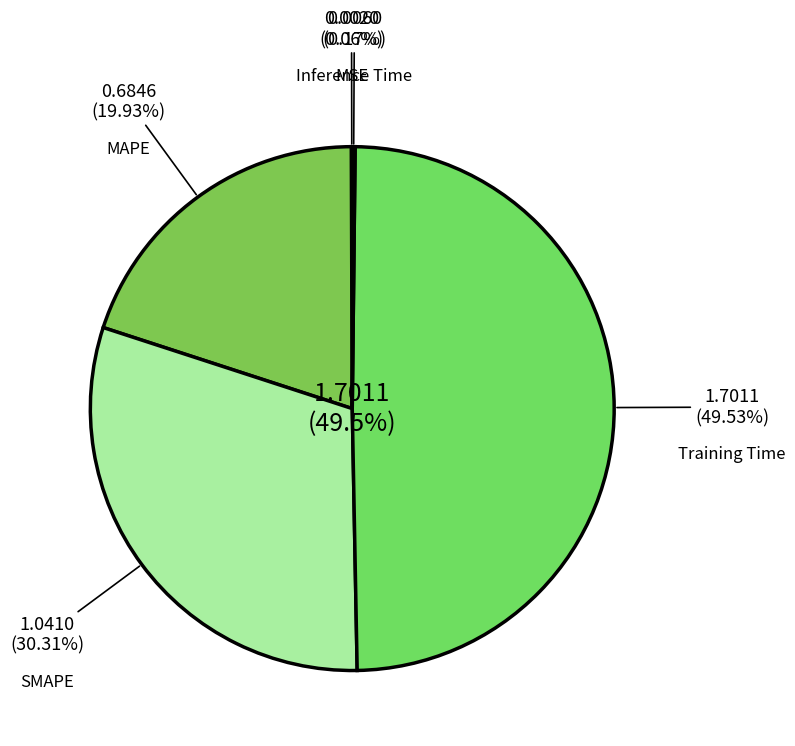

Count the number of slices in the pie.

5